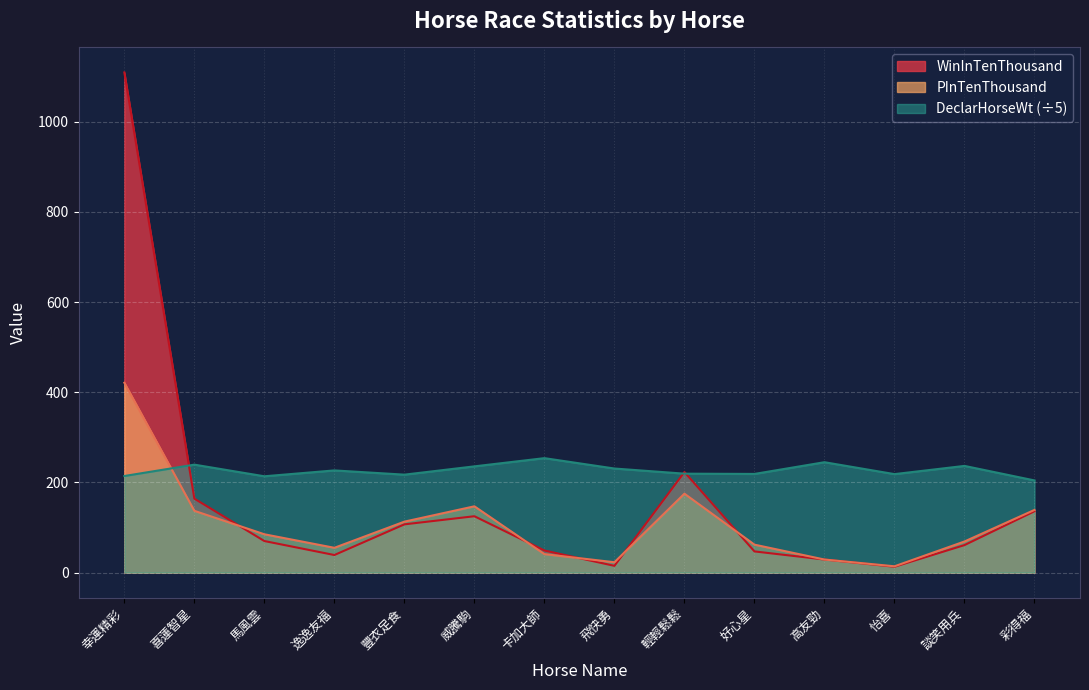

At which category does the chart reach its minimum across all series?

怡喜